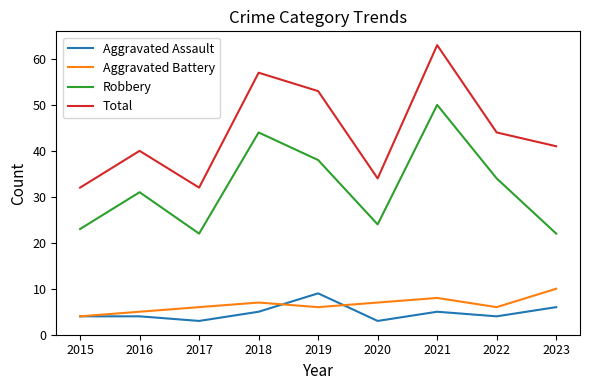

True or false: Total and Aggravated Assault intersect in this chart.

False